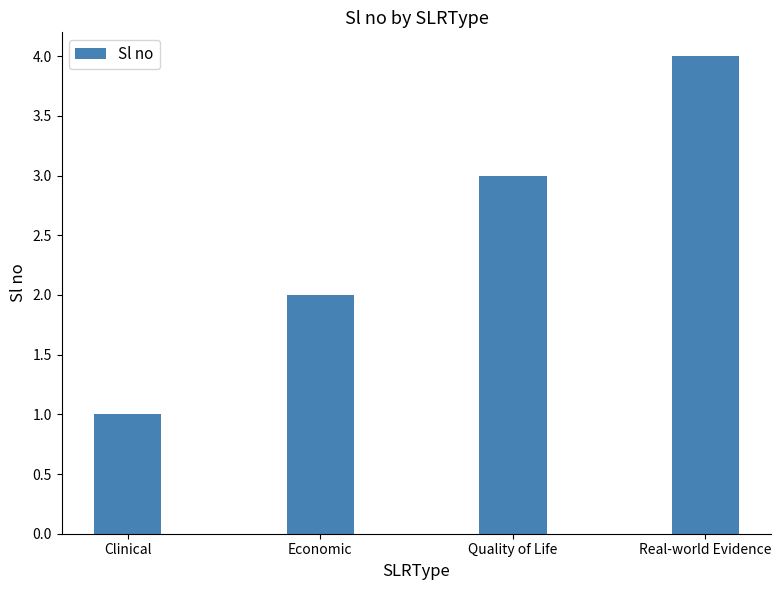

Does the chart contain stacked bars?

No